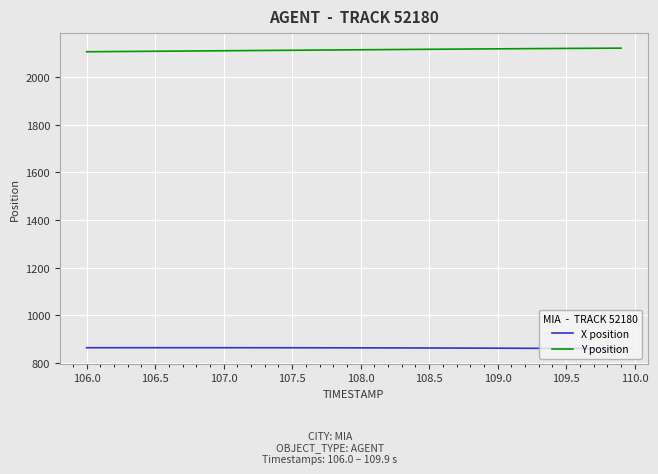

True or false: Y position and X position intersect in this chart.

False